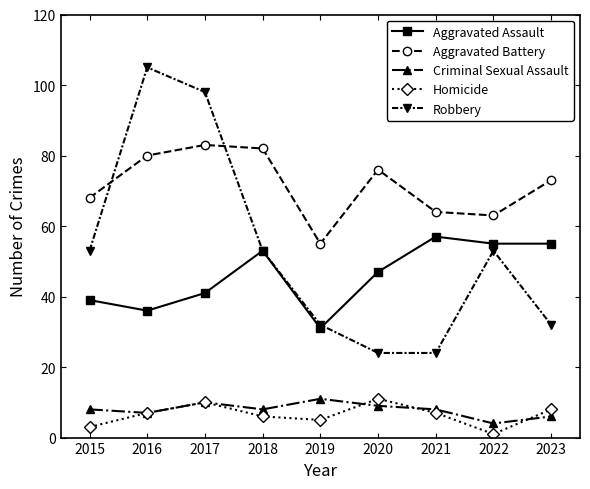

Is it true that Criminal Sexual Assault equals 4 at 2022?

True